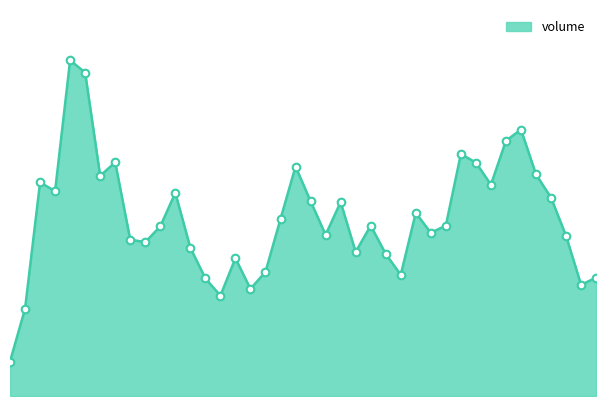

How many lines are shown in the chart?

1